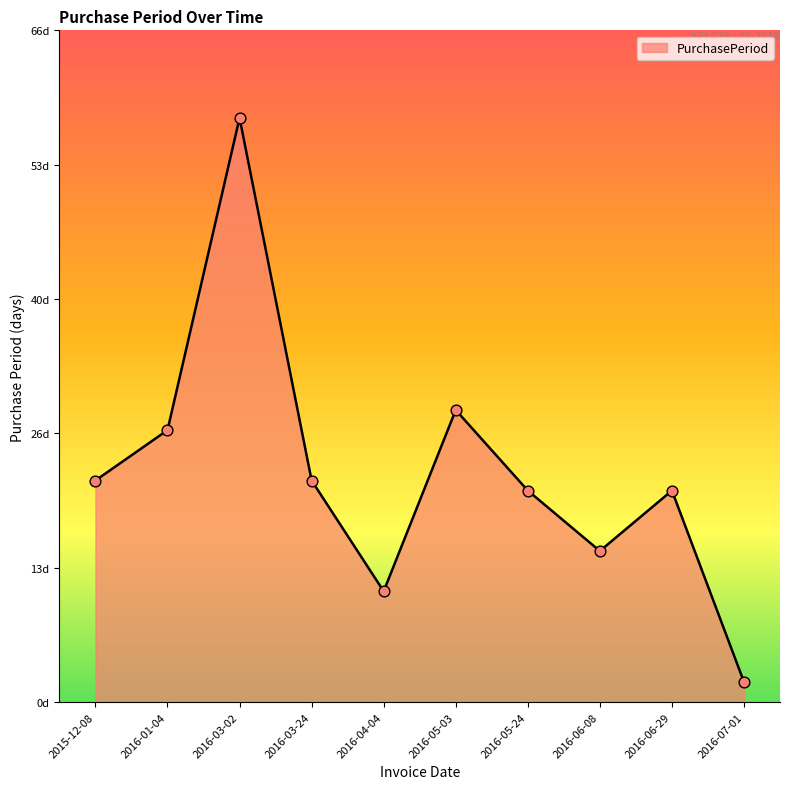

Approximately how many times larger is the value at 2016-07-01 compared to 2016-03-24?

0.1